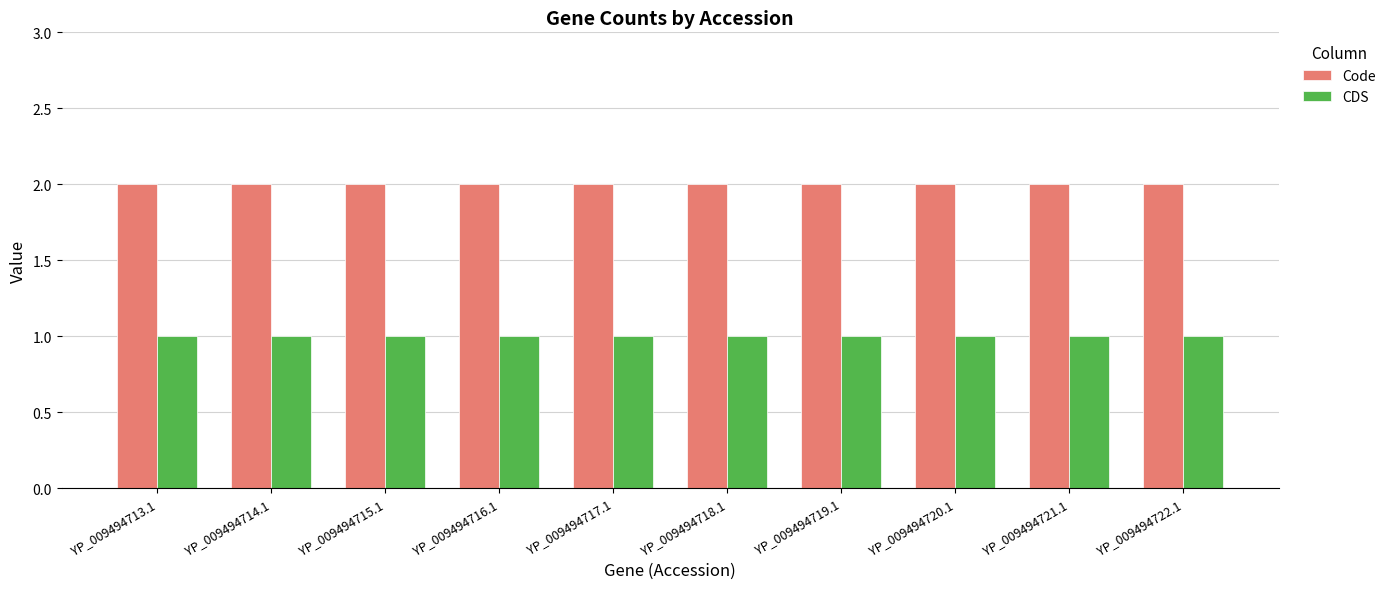

What is the total value across all series at YP_009494719.1?

3